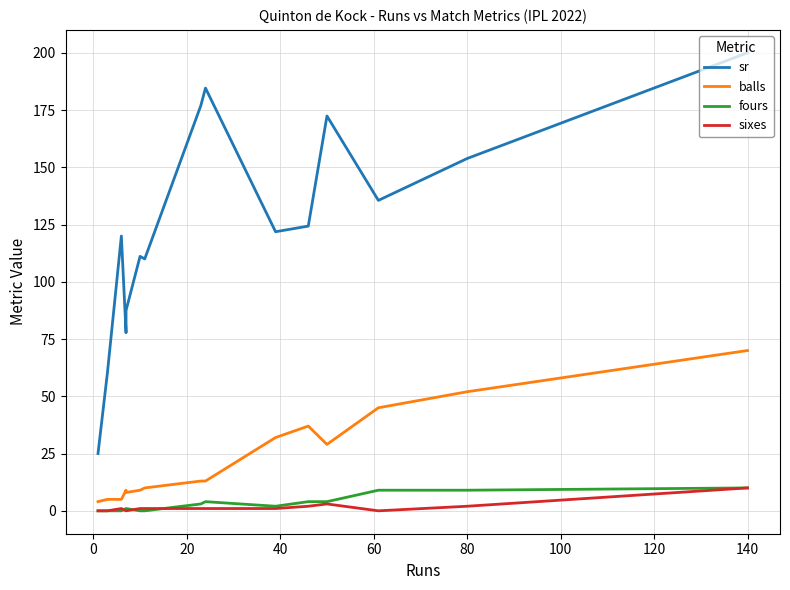

The value of fours at 60 is 0.3. True or false?

False